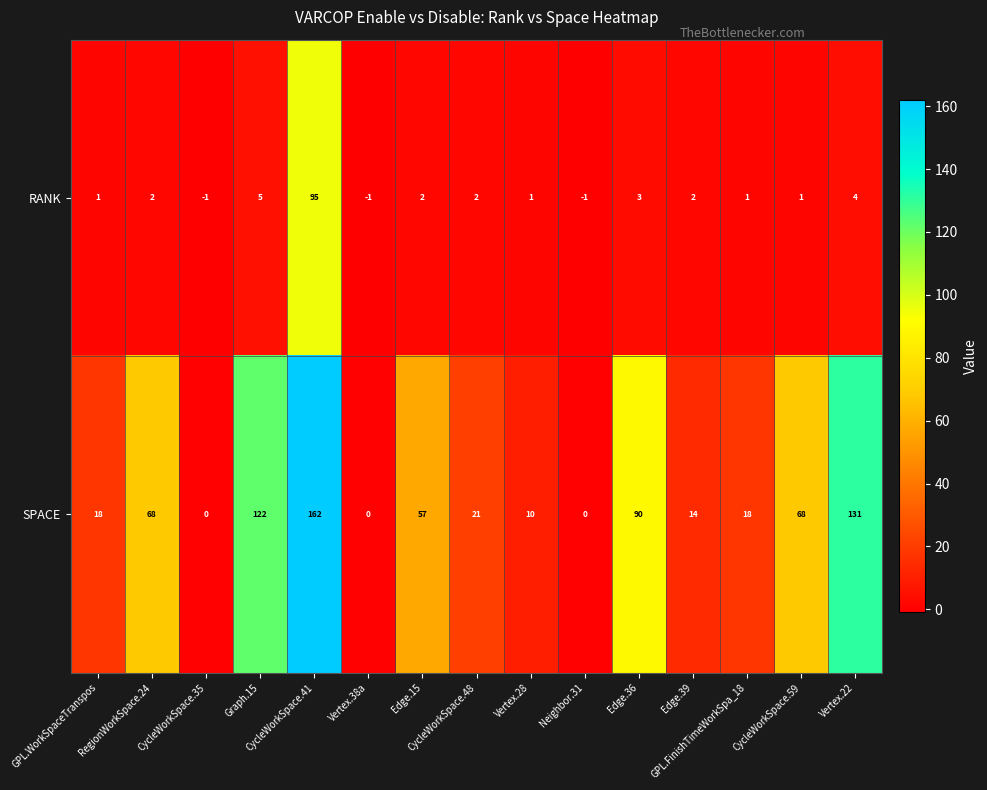

At how many categories does at least one series exceed 17?

10